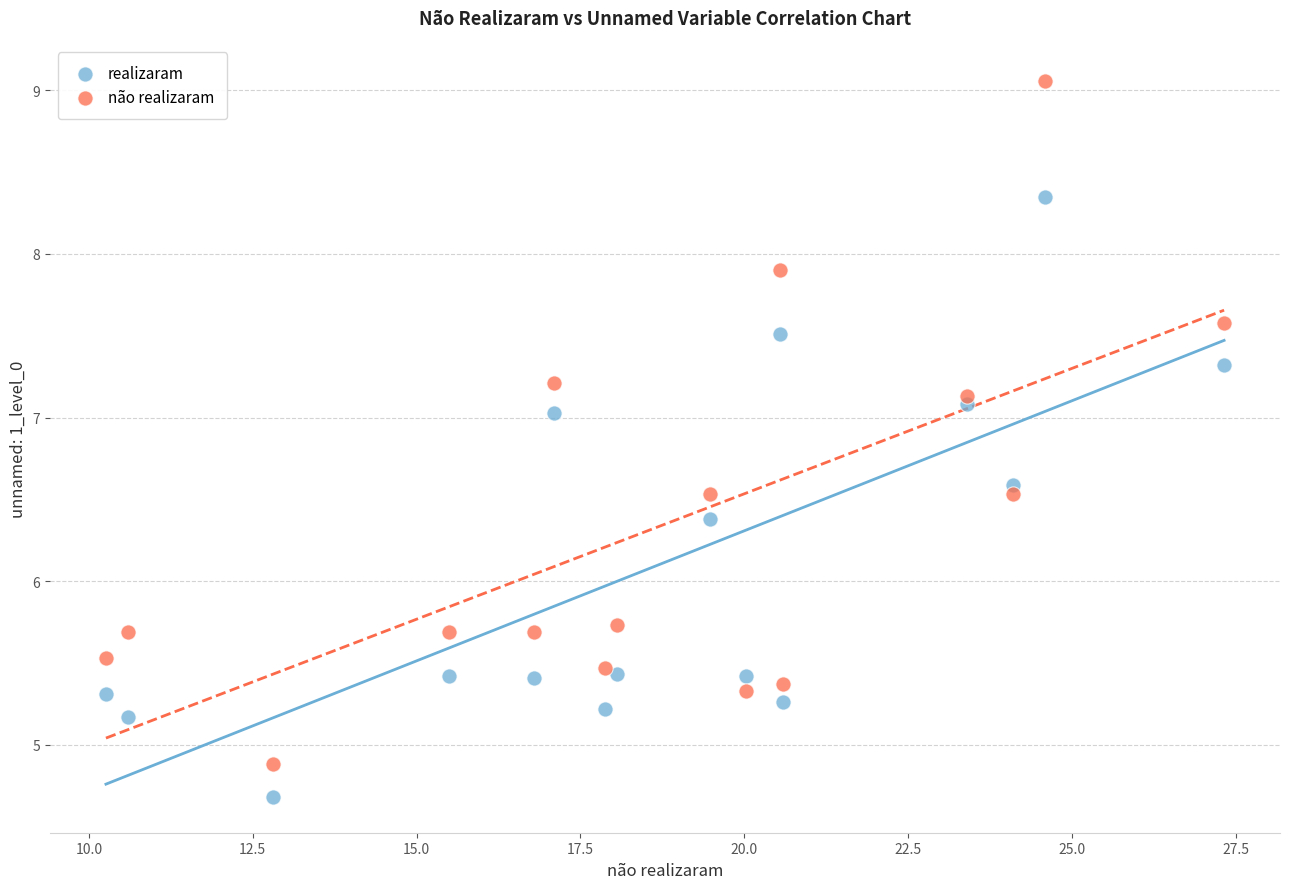

What are all the series names shown in the legend?

realizaram, não realizaram